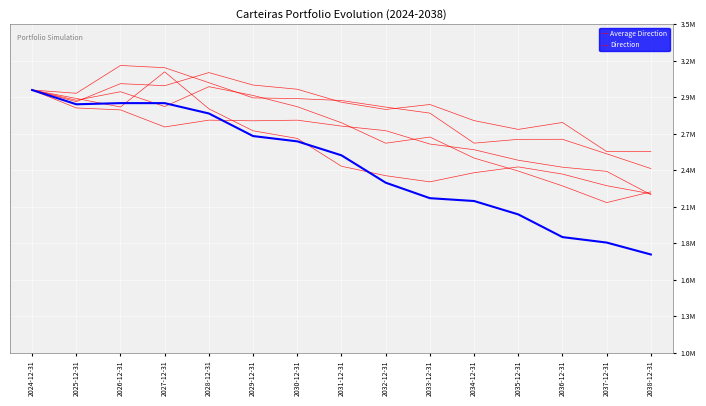

Between 2026-12-31 and 2033-12-31, which is larger?

2026-12-31